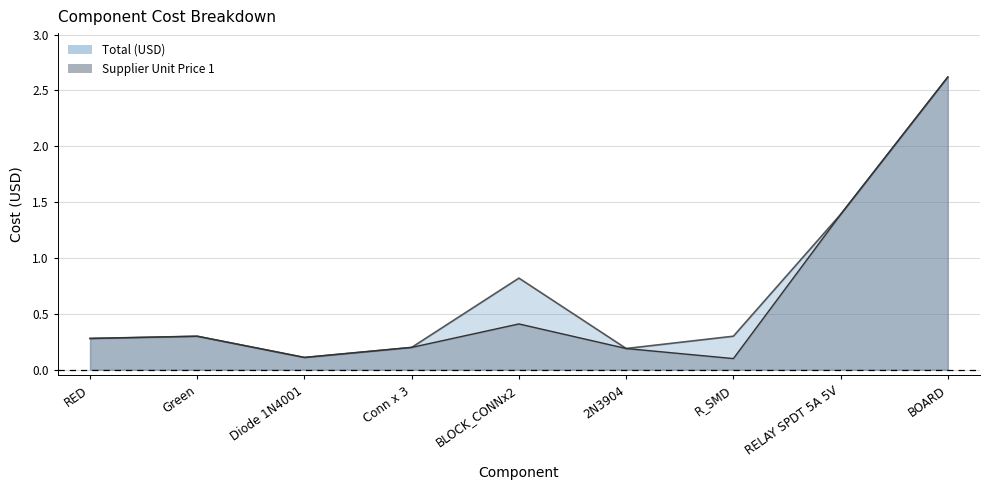

How many lines are shown in the chart?

2